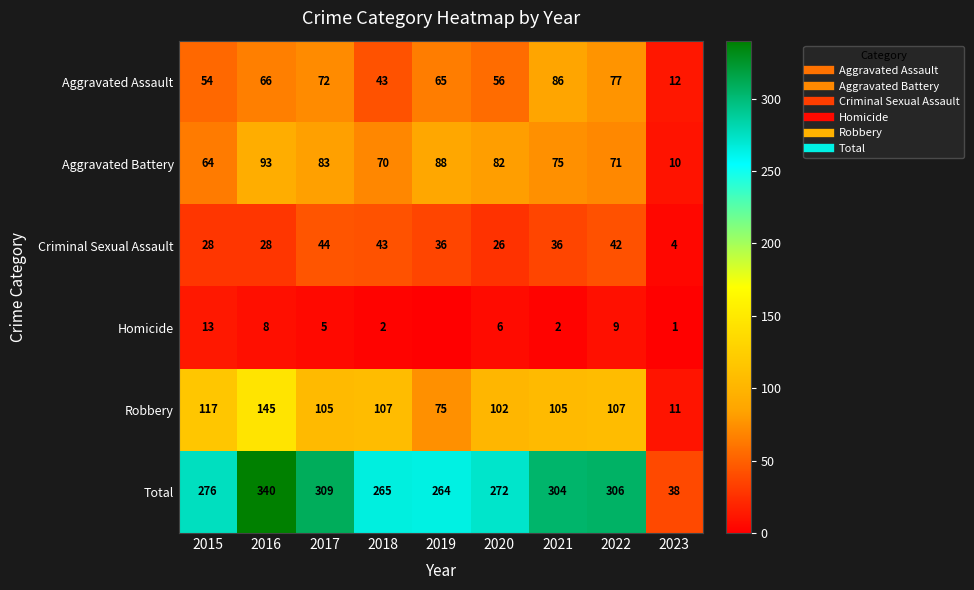

What is the sum of all Aggravated Assault values?

531